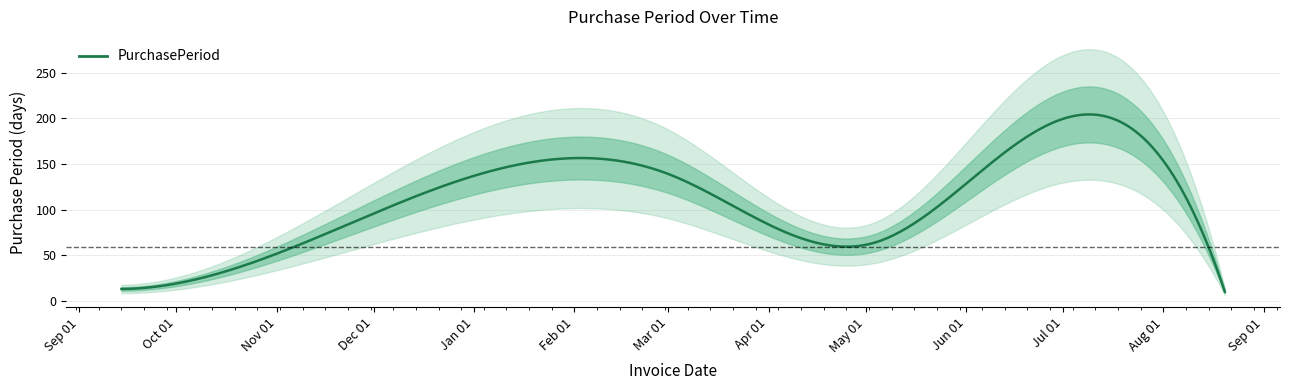

Approximately how many times larger is the value at 2015-10-14 compared to 2016-05-03?

0.5